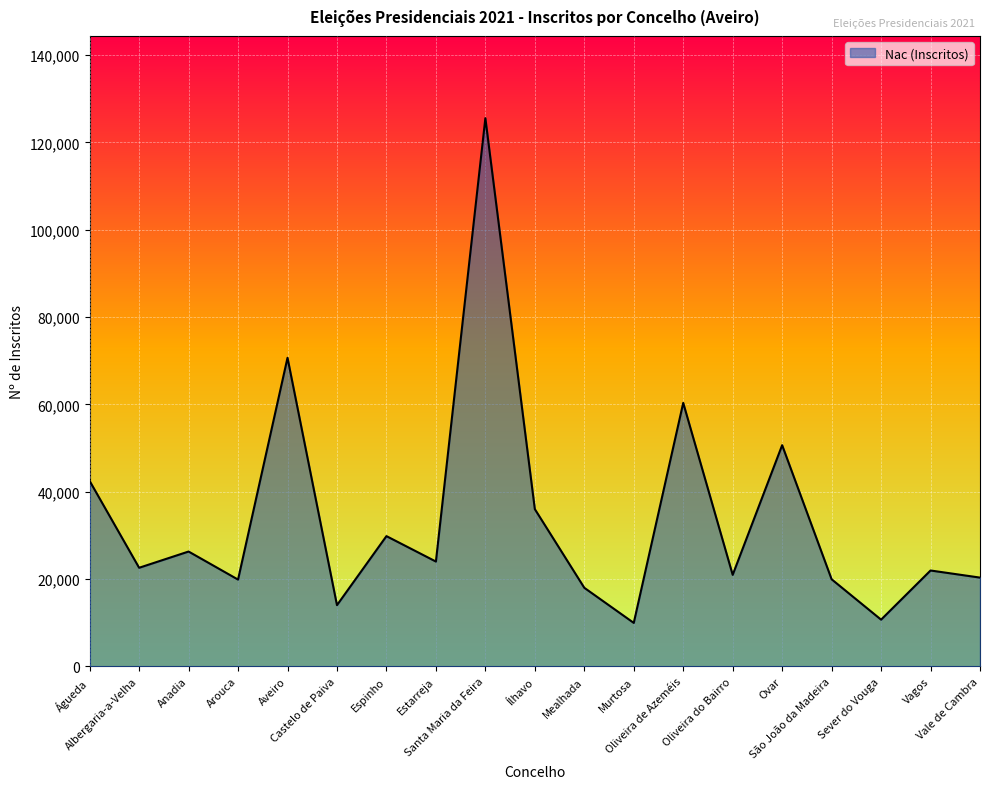

What is the difference between the maximum and minimum values?

115607